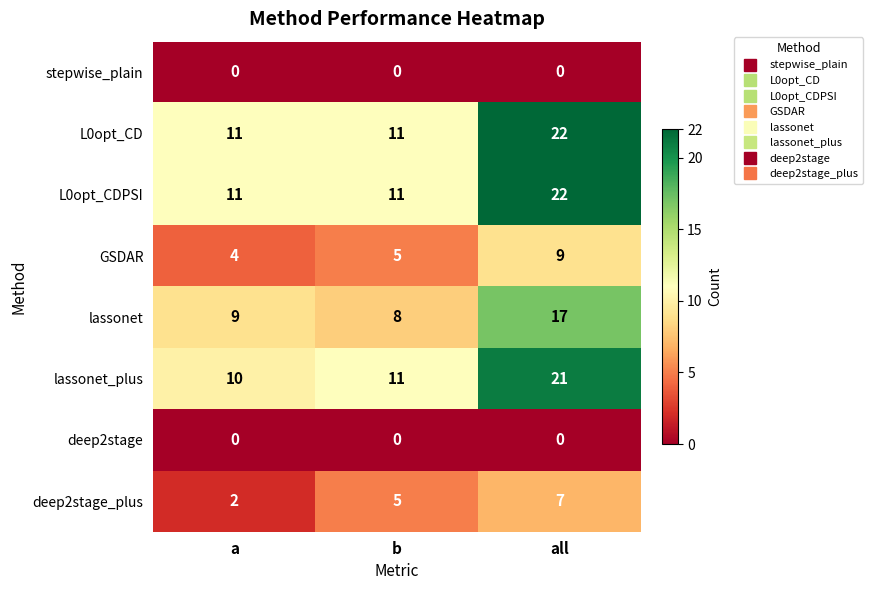

What is the minimum value for lassonet_plus?

10